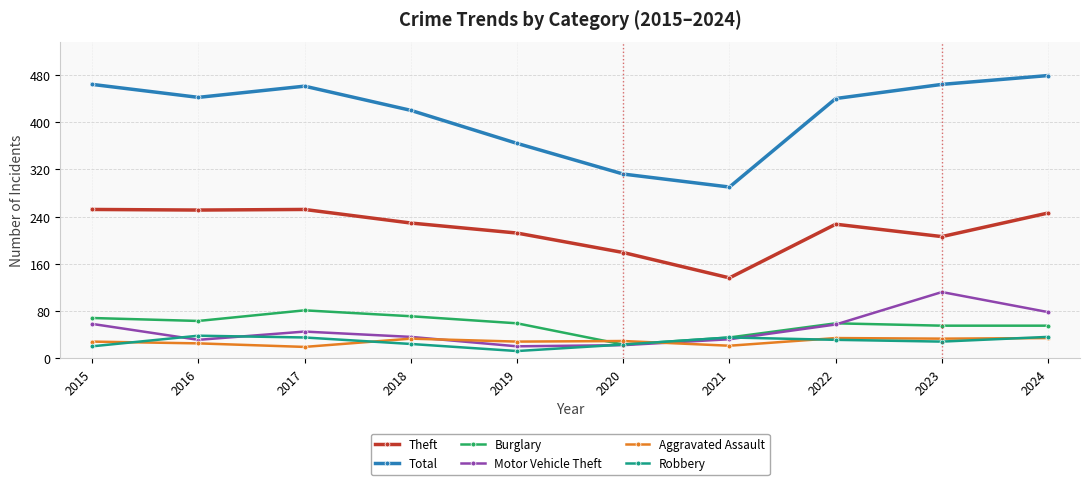

At how many categories does at least one series exceed 81?

10